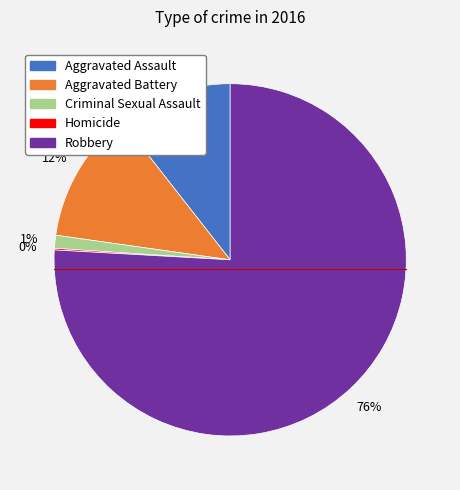

Which category has the biggest portion of the pie?

Robbery